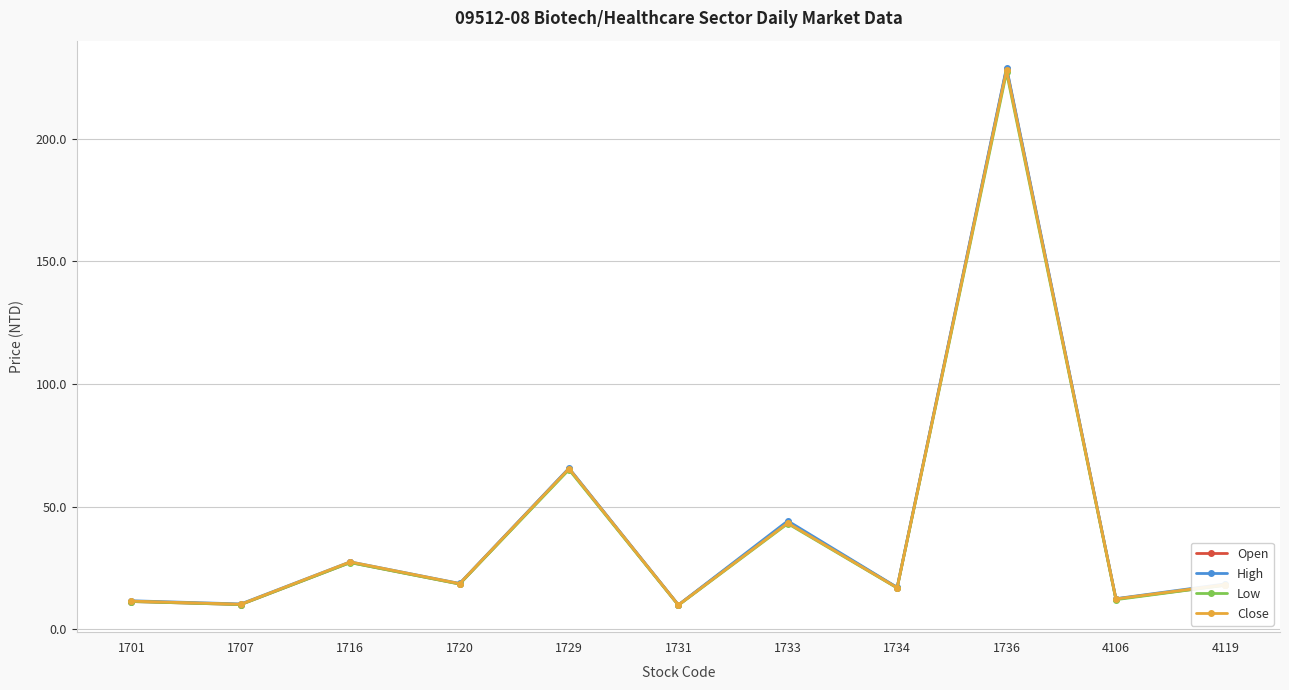

Which label corresponds to the largest value in the chart?

1736